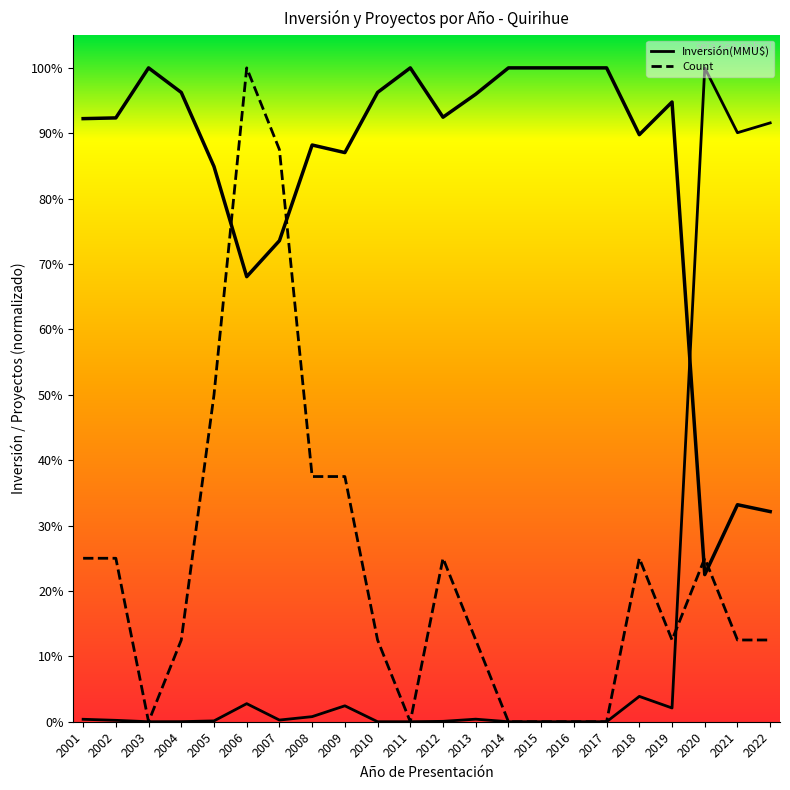

How many lines are shown in the chart?

2